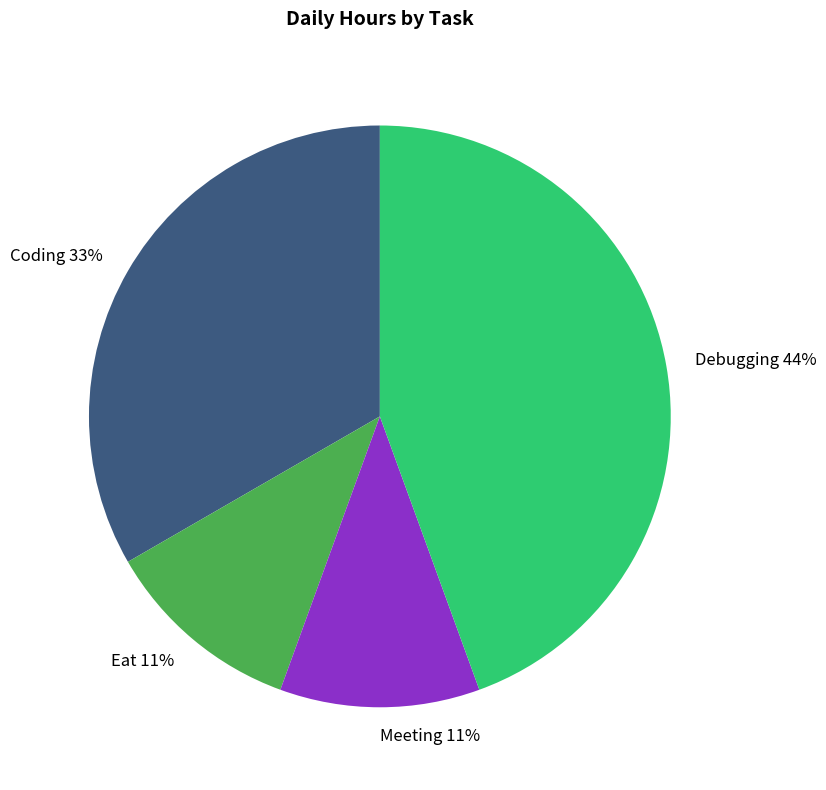

Is there a majority slice in this chart?

No